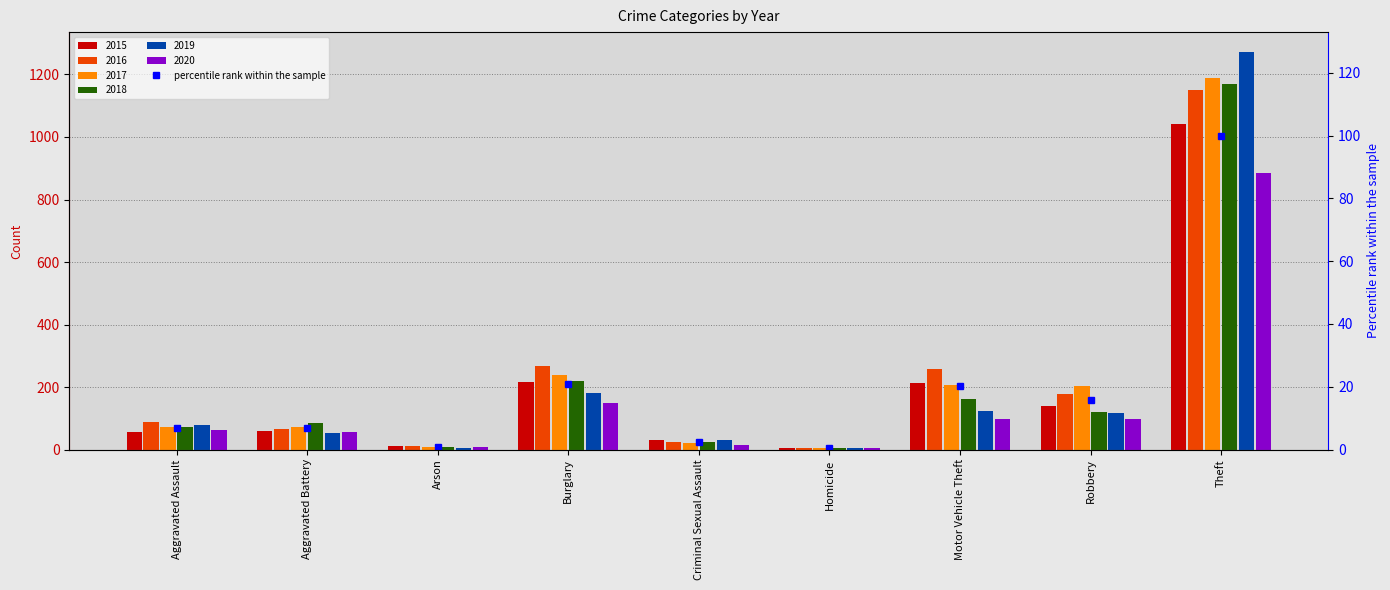

Reading left to right, what are all the values shown in this chart?

Aggravated Assault=6.9	Aggravated Battery=6.8	Arson=0.9	Burglary=20.9	Criminal Sexual Assault=2.4	Homicide=0.4	Motor Vehicle Theft=20.4	Robbery=15.9	Theft=100.0